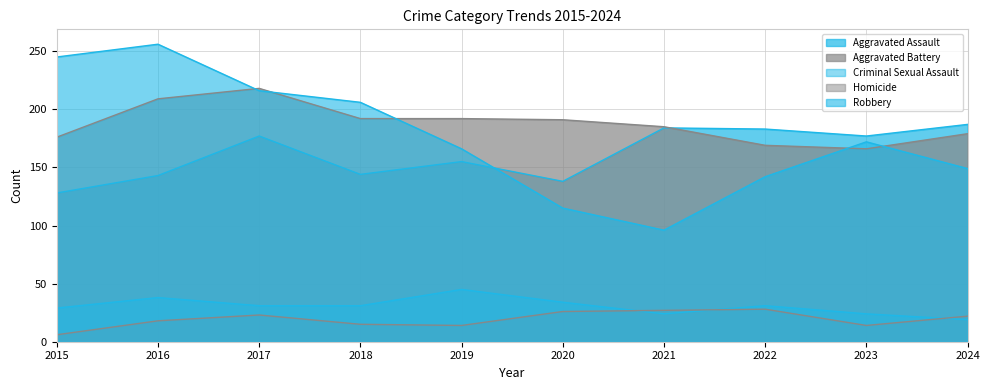

Reading left to right, transcribe all the data shown in this chart.

Aggravated Assault: 128	143	177	144	155	138	184	183	177	187
Aggravated Battery: 176	209	218	192	192	191	185	169	166	179
Criminal Sexual Assault: 29	38	31	31	45	34	24	31	24	19
Homicide: 6	18	23	15	14	26	27	28	14	22
Robbery: 245	256	216	206	166	115	96	142	172	149